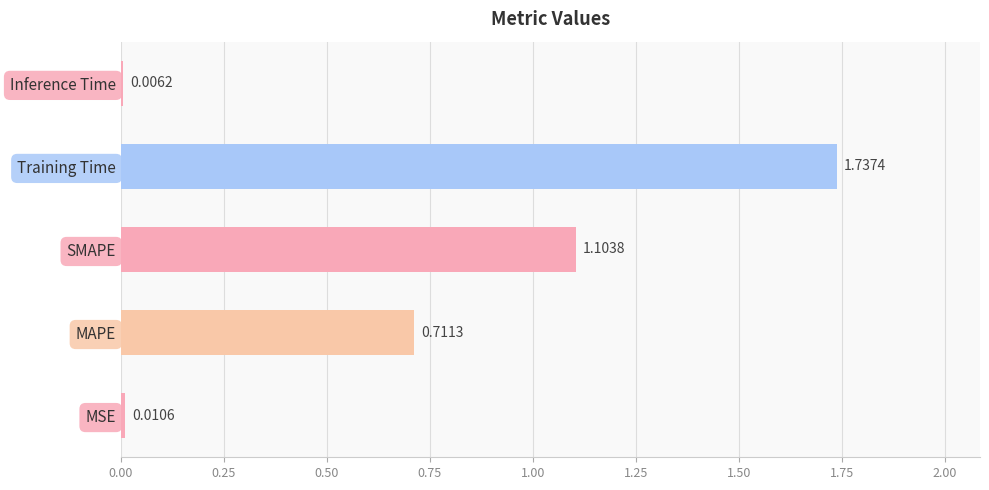

At which label is the value closest to 0?

Inference Time